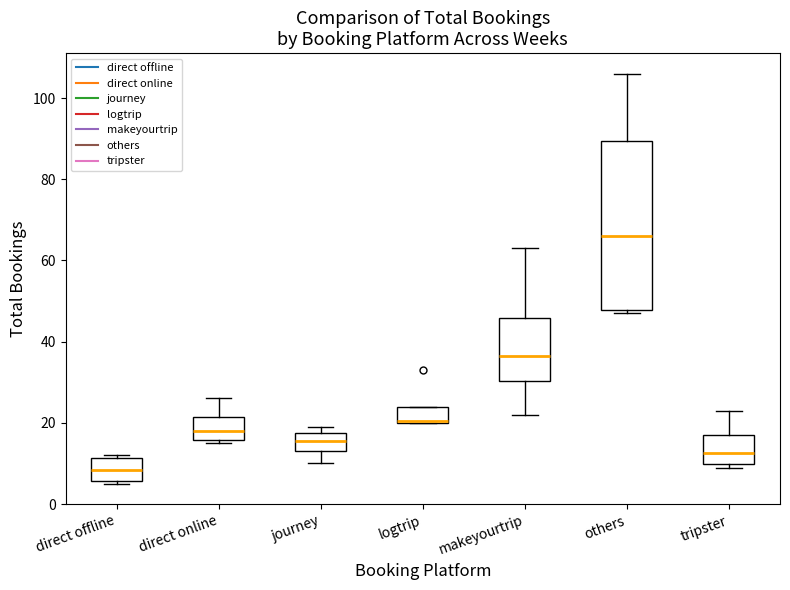

Where is the lower edge of the box for direct online on the y-axis? The values are not printed on the chart, so give them approximately, as read against the axis.

16